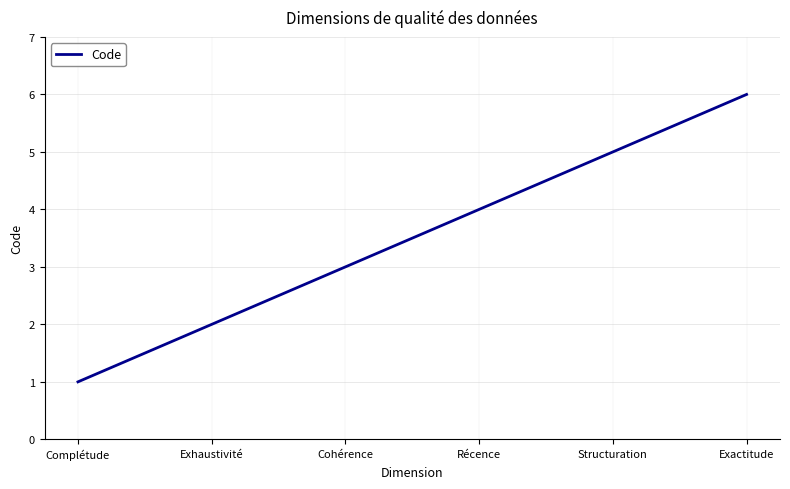

The value at Exactitude is 3. True or false?

False